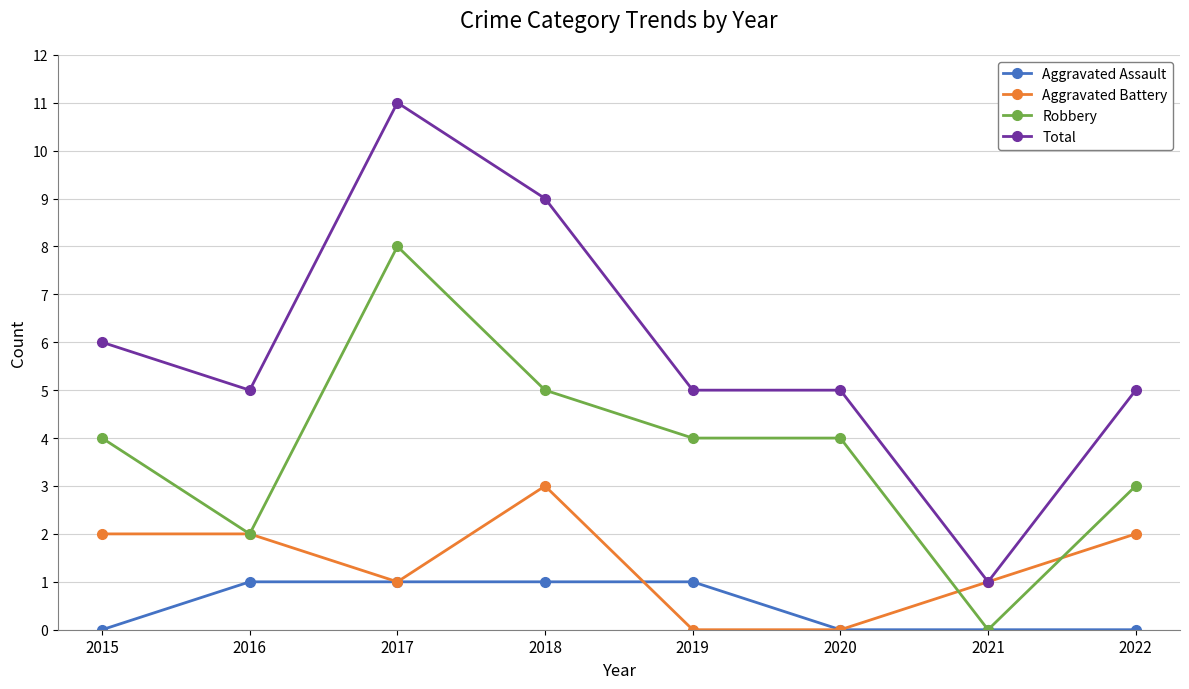

What is the value of the Total point at the 3rd from the left?

11